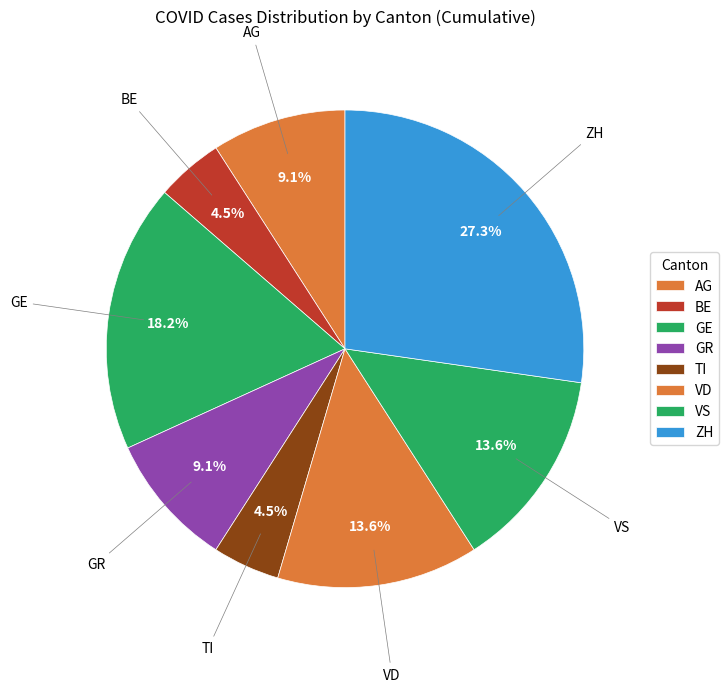

How many slices are in this pie chart?

8